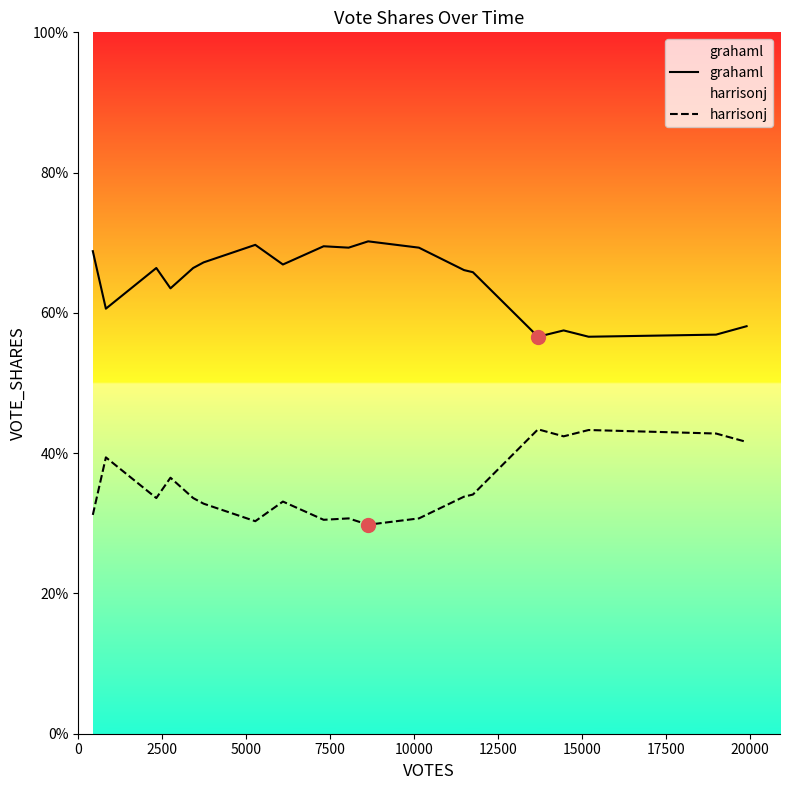

What is the total value across all series at 15000?

1.0